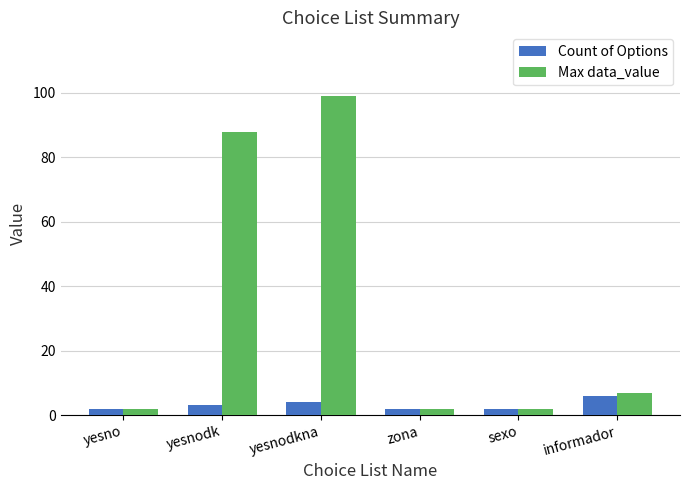

Which series changed the most between yesnodk and yesnodkna?

Max data_value